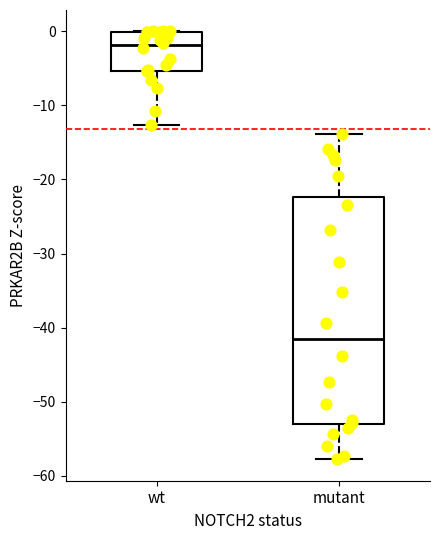

Which box has the highest median line?

wt